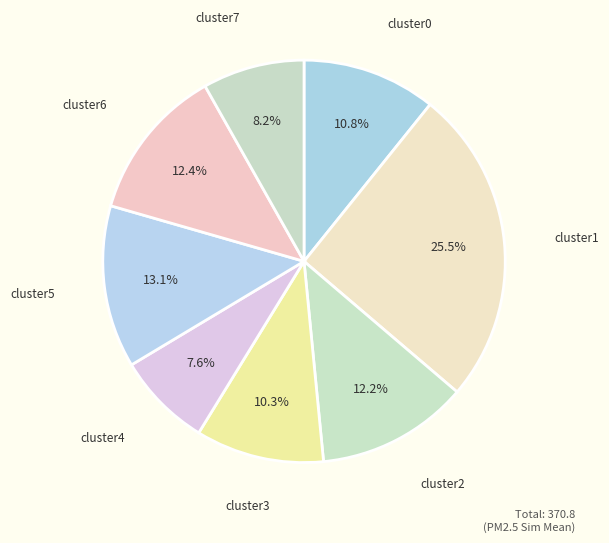

Is it true that cluster0 is 11% of the pie?

True